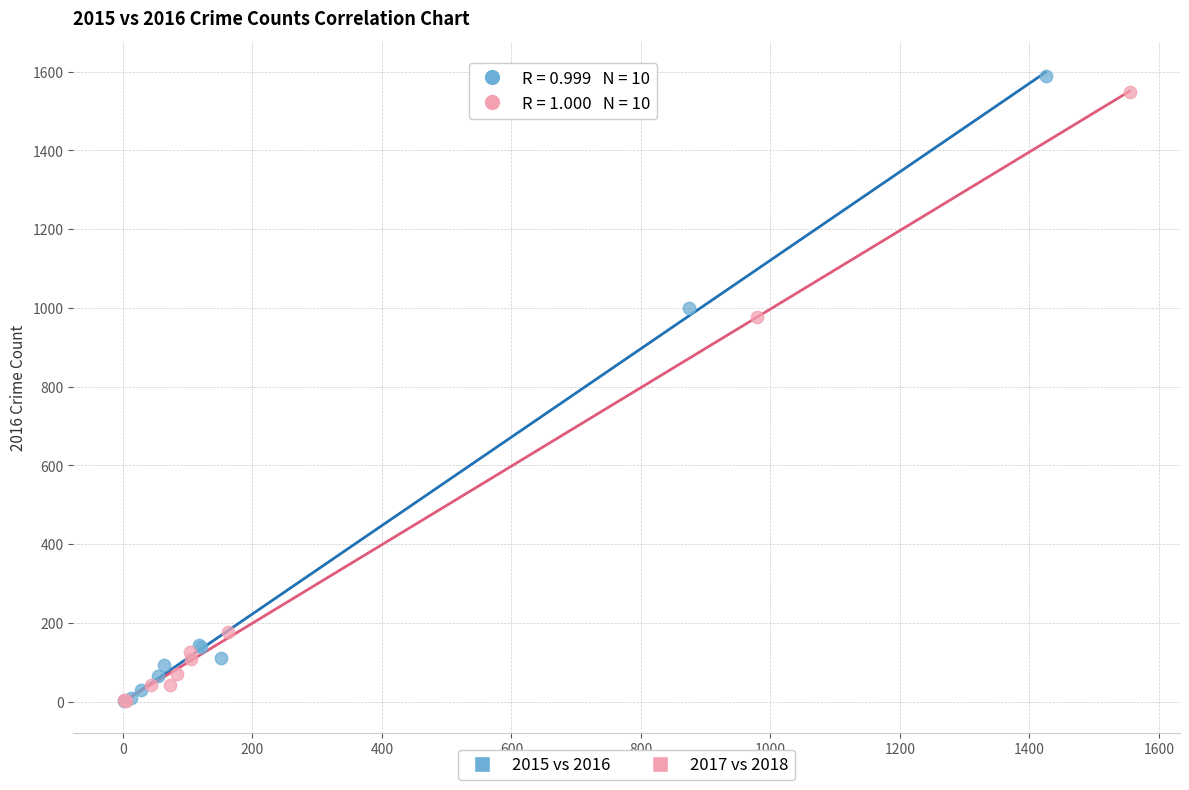

Which series has the widest spread of Y values?

2015 vs 2016